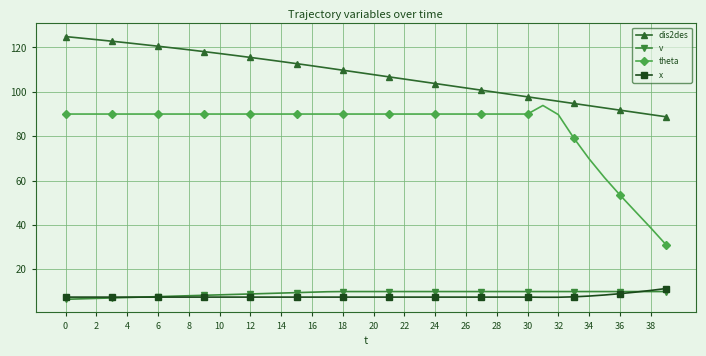

How many series are shown in this chart?

4